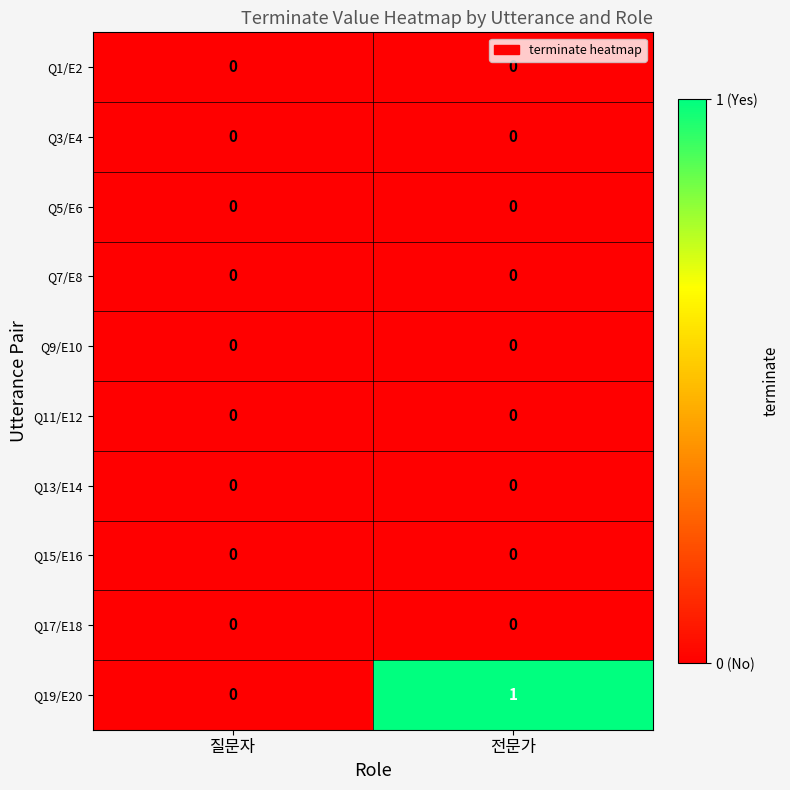

Between 질문자 and 전문가, which series saw the biggest shift?

Q19/E20